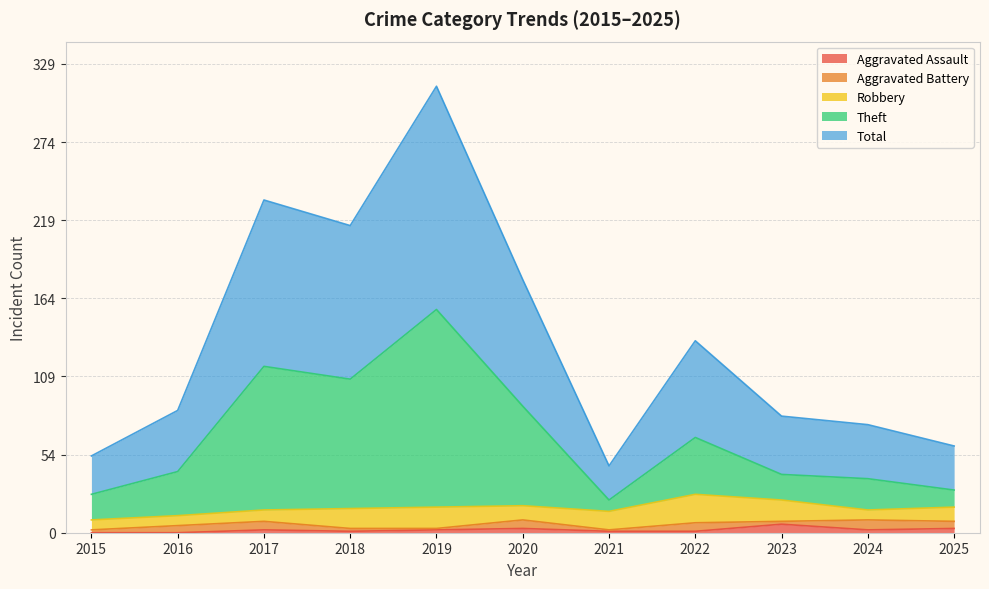

At which label does Theft first exceed 43?

2017